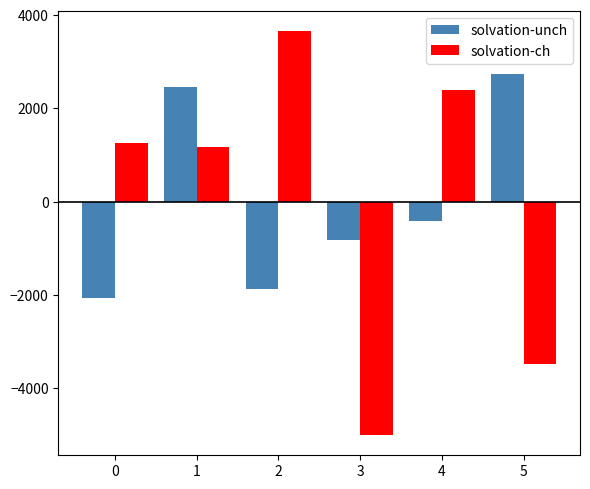

Rank the series by their maximum value, from lowest to highest.

solvation-unch, solvation-ch